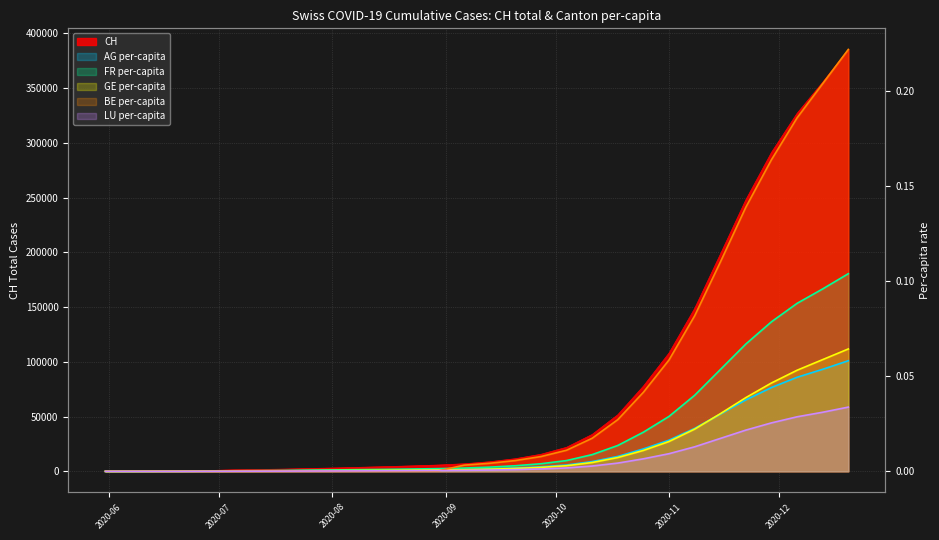

Between which two adjacent categories do FR_pc and BE_pc first intersect?

2020-08-30 and 2020-09-06